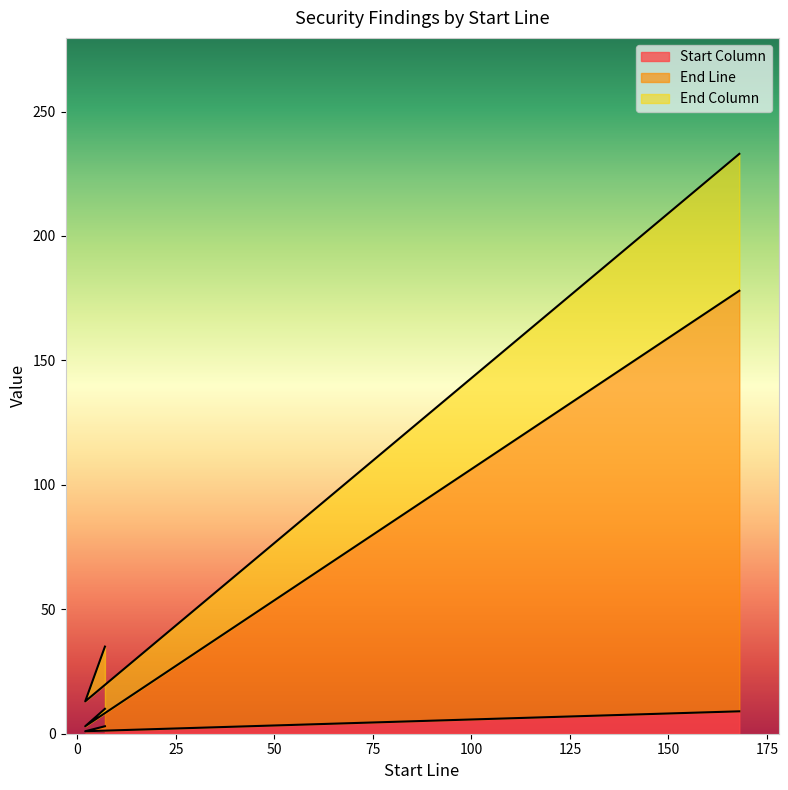

What is the difference between the maximum and second lowest values in the End Line series?

168